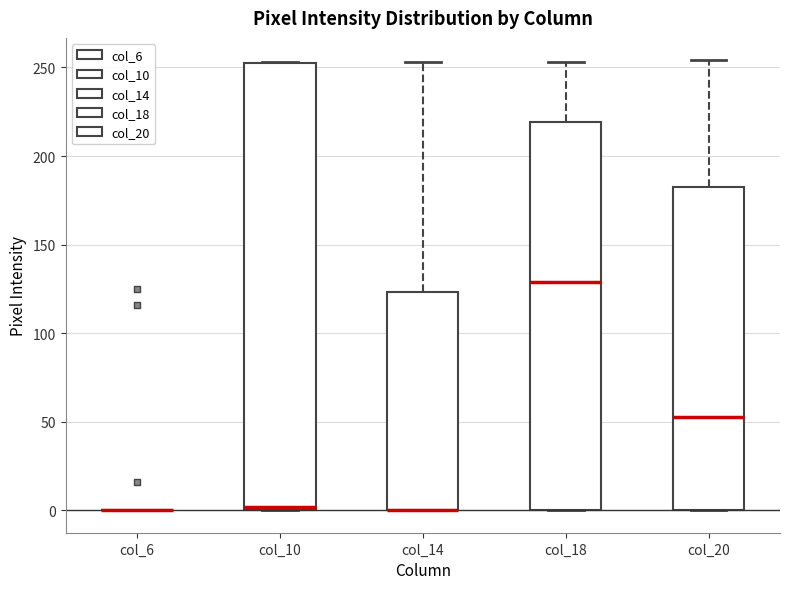

Reading left to right, transcribe this box plot: for each box, give where its median line is, the range the box spans, and where its two whiskers end, as read against the y-axis. The values are not printed on the chart, so give them approximately, as read against the axis.

col_6: box collapsed to a line at 0, whiskers 0 to 0
col_10: median 0 (just above the box's lower edge), box 0 to 250, whiskers 0 to 255
col_14: median 0 (drawn on the box's lower edge), box 0 to 125, whiskers 0 to 255
col_18: median 130, box 0 to 220, whiskers 0 to 255
col_20: median 55, box 0 to 185, whiskers 0 to 255